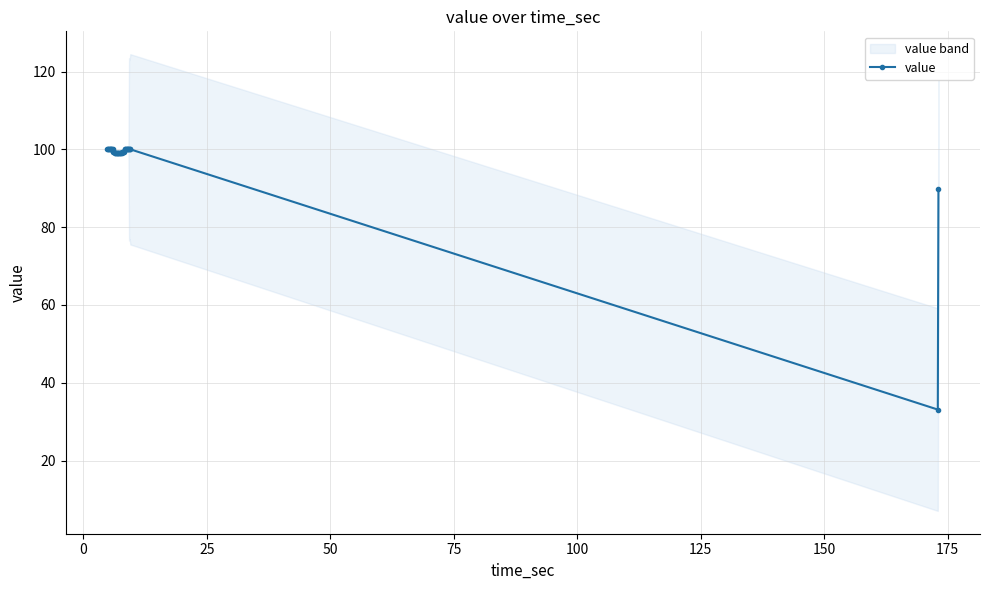

What is the minimum value for value?

33.1